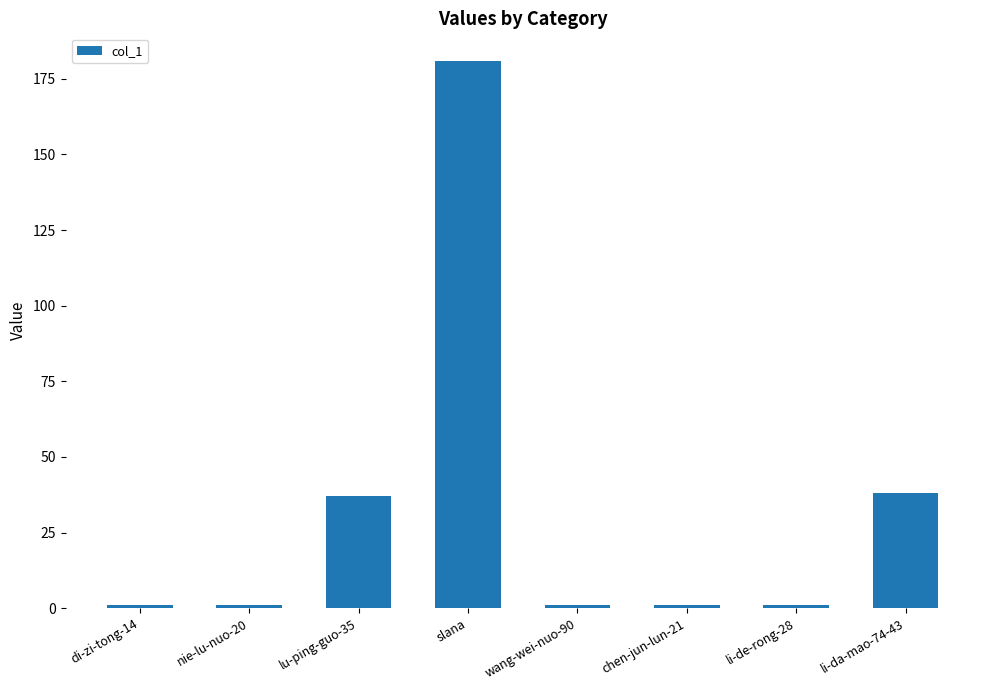

What is the difference between the maximum and minimum values?

180